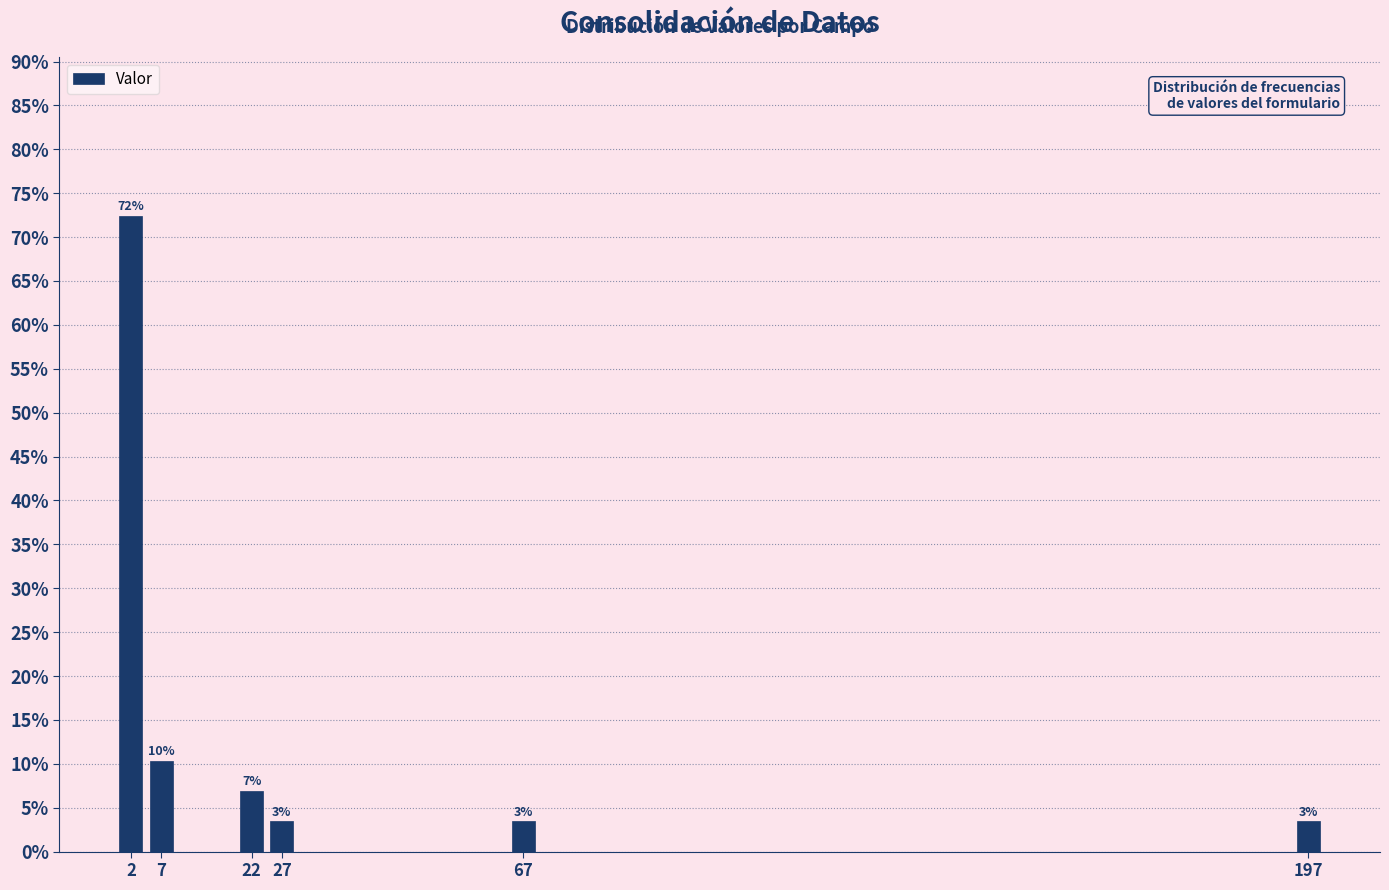

Does the chart contain any negative values?

No